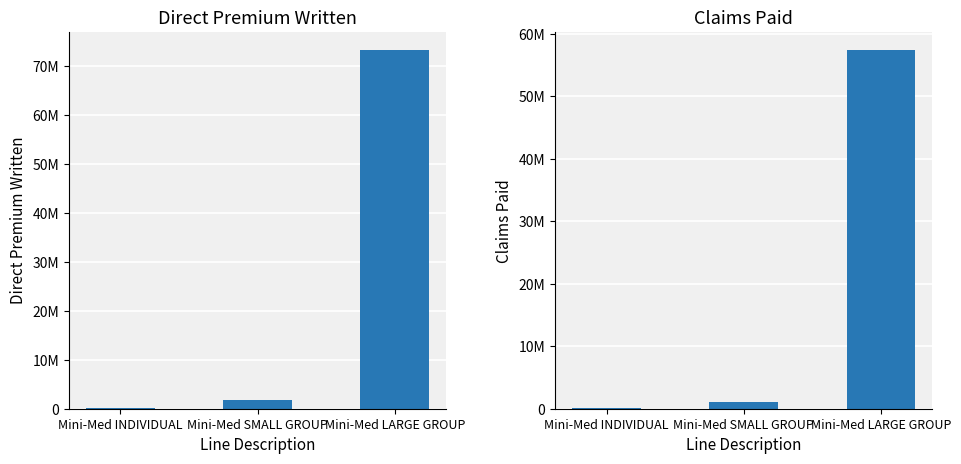

Reading right to left, transcribe all the data shown in this chart.

Direct Premium Written: Mini-Med LARGE GROUP=73217293	Mini-Med SMALL GROUP=1705597	Mini-Med INDIVIDUAL=150936
Claims Paid: Mini-Med LARGE GROUP=57421218	Mini-Med SMALL GROUP=1014378	Mini-Med INDIVIDUAL=179008